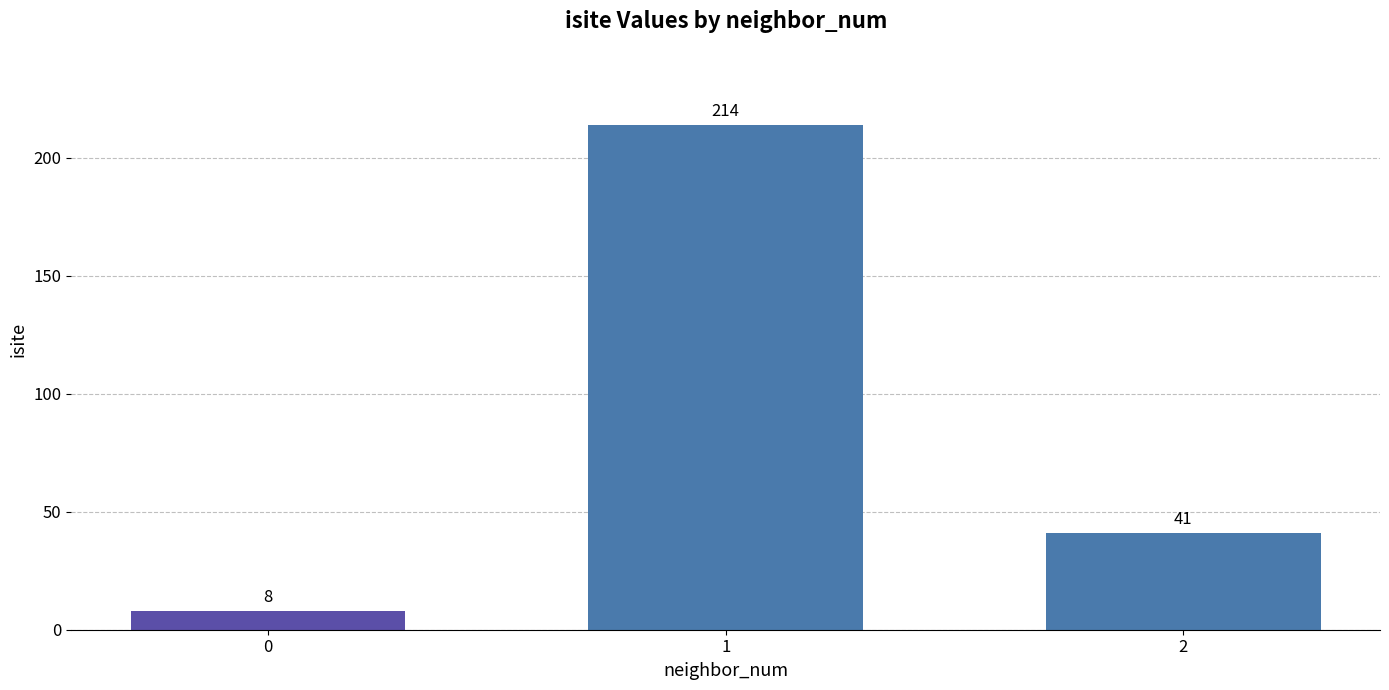

Reading left to right, list all the values displayed in this chart.

0=8	1=214	2=41